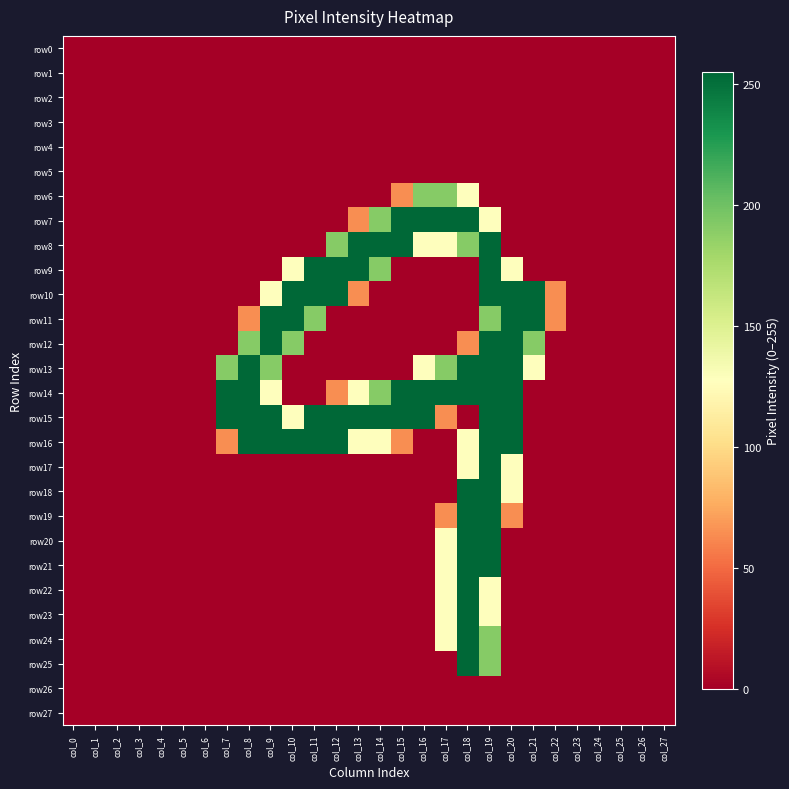

Reading left to right, list all the values displayed in this chart.

row0: col_0=0	col_1=0	col_2=0	col_3=0	col_4=0	col_5=0	col_6=0	col_7=0	col_8=0	col_9=0	col_10=0	col_11=0	col_12=0	col_13=0	col_14=0	col_15=0	col_16=0	col_17=0	col_18=0	col_19=0	col_20=0	col_21=0	col_22=0	col_23=0	col_24=0	col_25=0	col_26=0	col_27=0
row1: col_0=0	col_1=0	col_2=0	col_3=0	col_4=0	col_5=0	col_6=0	col_7=0	col_8=0	col_9=0	col_10=0	col_11=0	col_12=0	col_13=0	col_14=0	col_15=0	col_16=0	col_17=0	col_18=0	col_19=0	col_20=0	col_21=0	col_22=0	col_23=0	col_24=0	col_25=0	col_26=0	col_27=0
row2: col_0=0	col_1=0	col_2=0	col_3=0	col_4=0	col_5=0	col_6=0	col_7=0	col_8=0	col_9=0	col_10=0	col_11=0	col_12=0	col_13=0	col_14=0	col_15=0	col_16=0	col_17=0	col_18=0	col_19=0	col_20=0	col_21=0	col_22=0	col_23=0	col_24=0	col_25=0	col_26=0	col_27=0
row3: col_0=0	col_1=0	col_2=0	col_3=0	col_4=0	col_5=0	col_6=0	col_7=0	col_8=0	col_9=0	col_10=0	col_11=0	col_12=0	col_13=0	col_14=0	col_15=0	col_16=0	col_17=0	col_18=0	col_19=0	col_20=0	col_21=0	col_22=0	col_23=0	col_24=0	col_25=0	col_26=0	col_27=0
row4: col_0=0	col_1=0	col_2=0	col_3=0	col_4=0	col_5=0	col_6=0	col_7=0	col_8=0	col_9=0	col_10=0	col_11=0	col_12=0	col_13=0	col_14=0	col_15=0	col_16=0	col_17=0	col_18=0	col_19=0	col_20=0	col_21=0	col_22=0	col_23=0	col_24=0	col_25=0	col_26=0	col_27=0
row5: col_0=0	col_1=0	col_2=0	col_3=0	col_4=0	col_5=0	col_6=0	col_7=0	col_8=0	col_9=0	col_10=0	col_11=0	col_12=0	col_13=0	col_14=0	col_15=0	col_16=0	col_17=0	col_18=0	col_19=0	col_20=0	col_21=0	col_22=0	col_23=0	col_24=0	col_25=0	col_26=0	col_27=0
row6: col_0=0	col_1=0	col_2=0	col_3=0	col_4=0	col_5=0	col_6=0	col_7=0	col_8=0	col_9=0	col_10=0	col_11=0	col_12=0	col_13=0	col_14=0	col_15=64	col_16=191	col_17=191	col_18=128	col_19=0	col_20=0	col_21=0	col_22=0	col_23=0	col_24=0	col_25=0	col_26=0	col_27=0
row7: col_0=0	col_1=0	col_2=0	col_3=0	col_4=0	col_5=0	col_6=0	col_7=0	col_8=0	col_9=0	col_10=0	col_11=0	col_12=0	col_13=64	col_14=191	col_15=255	col_16=255	col_17=255	col_18=255	col_19=128	col_20=0	col_21=0	col_22=0	col_23=0	col_24=0	col_25=0	col_26=0	col_27=0
row8: col_0=0	col_1=0	col_2=0	col_3=0	col_4=0	col_5=0	col_6=0	col_7=0	col_8=0	col_9=0	col_10=0	col_11=0	col_12=191	col_13=255	col_14=255	col_15=255	col_16=128	col_17=128	col_18=191	col_19=255	col_20=0	col_21=0	col_22=0	col_23=0	col_24=0	col_25=0	col_26=0	col_27=0
row9: col_0=0	col_1=0	col_2=0	col_3=0	col_4=0	col_5=0	col_6=0	col_7=0	col_8=0	col_9=0	col_10=128	col_11=255	col_12=255	col_13=255	col_14=191	col_15=0	col_16=0	col_17=0	col_18=0	col_19=255	col_20=128	col_21=0	col_22=0	col_23=0	col_24=0	col_25=0	col_26=0	col_27=0
row10: col_0=0	col_1=0	col_2=0	col_3=0	col_4=0	col_5=0	col_6=0	col_7=0	col_8=0	col_9=128	col_10=255	col_11=255	col_12=255	col_13=64	col_14=0	col_15=0	col_16=0	col_17=0	col_18=0	col_19=255	col_20=255	col_21=255	col_22=64	col_23=0	col_24=0	col_25=0	col_26=0	col_27=0
row11: col_0=0	col_1=0	col_2=0	col_3=0	col_4=0	col_5=0	col_6=0	col_7=0	col_8=64	col_9=255	col_10=255	col_11=191	col_12=0	col_13=0	col_14=0	col_15=0	col_16=0	col_17=0	col_18=0	col_19=191	col_20=255	col_21=255	col_22=64	col_23=0	col_24=0	col_25=0	col_26=0	col_27=0
row12: col_0=0	col_1=0	col_2=0	col_3=0	col_4=0	col_5=0	col_6=0	col_7=0	col_8=191	col_9=255	col_10=191	col_11=0	col_12=0	col_13=0	col_14=0	col_15=0	col_16=0	col_17=0	col_18=64	col_19=255	col_20=255	col_21=191	col_22=0	col_23=0	col_24=0	col_25=0	col_26=0	col_27=0
row13: col_0=0	col_1=0	col_2=0	col_3=0	col_4=0	col_5=0	col_6=0	col_7=191	col_8=255	col_9=191	col_10=0	col_11=0	col_12=0	col_13=0	col_14=0	col_15=0	col_16=128	col_17=191	col_18=255	col_19=255	col_20=255	col_21=128	col_22=0	col_23=0	col_24=0	col_25=0	col_26=0	col_27=0
row14: col_0=0	col_1=0	col_2=0	col_3=0	col_4=0	col_5=0	col_6=0	col_7=255	col_8=255	col_9=128	col_10=0	col_11=0	col_12=64	col_13=128	col_14=191	col_15=255	col_16=255	col_17=255	col_18=255	col_19=255	col_20=255	col_21=0	col_22=0	col_23=0	col_24=0	col_25=0	col_26=0	col_27=0
row15: col_0=0	col_1=0	col_2=0	col_3=0	col_4=0	col_5=0	col_6=0	col_7=255	col_8=255	col_9=255	col_10=128	col_11=255	col_12=255	col_13=255	col_14=255	col_15=255	col_16=255	col_17=64	col_18=0	col_19=255	col_20=255	col_21=0	col_22=0	col_23=0	col_24=0	col_25=0	col_26=0	col_27=0
row16: col_0=0	col_1=0	col_2=0	col_3=0	col_4=0	col_5=0	col_6=0	col_7=64	col_8=255	col_9=255	col_10=255	col_11=255	col_12=255	col_13=128	col_14=128	col_15=64	col_16=0	col_17=0	col_18=128	col_19=255	col_20=255	col_21=0	col_22=0	col_23=0	col_24=0	col_25=0	col_26=0	col_27=0
row17: col_0=0	col_1=0	col_2=0	col_3=0	col_4=0	col_5=0	col_6=0	col_7=0	col_8=0	col_9=0	col_10=0	col_11=0	col_12=0	col_13=0	col_14=0	col_15=0	col_16=0	col_17=0	col_18=128	col_19=255	col_20=128	col_21=0	col_22=0	col_23=0	col_24=0	col_25=0	col_26=0	col_27=0
row18: col_0=0	col_1=0	col_2=0	col_3=0	col_4=0	col_5=0	col_6=0	col_7=0	col_8=0	col_9=0	col_10=0	col_11=0	col_12=0	col_13=0	col_14=0	col_15=0	col_16=0	col_17=0	col_18=255	col_19=255	col_20=128	col_21=0	col_22=0	col_23=0	col_24=0	col_25=0	col_26=0	col_27=0
row19: col_0=0	col_1=0	col_2=0	col_3=0	col_4=0	col_5=0	col_6=0	col_7=0	col_8=0	col_9=0	col_10=0	col_11=0	col_12=0	col_13=0	col_14=0	col_15=0	col_16=0	col_17=64	col_18=255	col_19=255	col_20=64	col_21=0	col_22=0	col_23=0	col_24=0	col_25=0	col_26=0	col_27=0
row20: col_0=0	col_1=0	col_2=0	col_3=0	col_4=0	col_5=0	col_6=0	col_7=0	col_8=0	col_9=0	col_10=0	col_11=0	col_12=0	col_13=0	col_14=0	col_15=0	col_16=0	col_17=128	col_18=255	col_19=255	col_20=0	col_21=0	col_22=0	col_23=0	col_24=0	col_25=0	col_26=0	col_27=0
row21: col_0=0	col_1=0	col_2=0	col_3=0	col_4=0	col_5=0	col_6=0	col_7=0	col_8=0	col_9=0	col_10=0	col_11=0	col_12=0	col_13=0	col_14=0	col_15=0	col_16=0	col_17=128	col_18=255	col_19=255	col_20=0	col_21=0	col_22=0	col_23=0	col_24=0	col_25=0	col_26=0	col_27=0
row22: col_0=0	col_1=0	col_2=0	col_3=0	col_4=0	col_5=0	col_6=0	col_7=0	col_8=0	col_9=0	col_10=0	col_11=0	col_12=0	col_13=0	col_14=0	col_15=0	col_16=0	col_17=128	col_18=255	col_19=128	col_20=0	col_21=0	col_22=0	col_23=0	col_24=0	col_25=0	col_26=0	col_27=0
row23: col_0=0	col_1=0	col_2=0	col_3=0	col_4=0	col_5=0	col_6=0	col_7=0	col_8=0	col_9=0	col_10=0	col_11=0	col_12=0	col_13=0	col_14=0	col_15=0	col_16=0	col_17=128	col_18=255	col_19=128	col_20=0	col_21=0	col_22=0	col_23=0	col_24=0	col_25=0	col_26=0	col_27=0
row24: col_0=0	col_1=0	col_2=0	col_3=0	col_4=0	col_5=0	col_6=0	col_7=0	col_8=0	col_9=0	col_10=0	col_11=0	col_12=0	col_13=0	col_14=0	col_15=0	col_16=0	col_17=128	col_18=255	col_19=191	col_20=0	col_21=0	col_22=0	col_23=0	col_24=0	col_25=0	col_26=0	col_27=0
row25: col_0=0	col_1=0	col_2=0	col_3=0	col_4=0	col_5=0	col_6=0	col_7=0	col_8=0	col_9=0	col_10=0	col_11=0	col_12=0	col_13=0	col_14=0	col_15=0	col_16=0	col_17=0	col_18=255	col_19=191	col_20=0	col_21=0	col_22=0	col_23=0	col_24=0	col_25=0	col_26=0	col_27=0
row26: col_0=0	col_1=0	col_2=0	col_3=0	col_4=0	col_5=0	col_6=0	col_7=0	col_8=0	col_9=0	col_10=0	col_11=0	col_12=0	col_13=0	col_14=0	col_15=0	col_16=0	col_17=0	col_18=0	col_19=0	col_20=0	col_21=0	col_22=0	col_23=0	col_24=0	col_25=0	col_26=0	col_27=0
row27: col_0=0	col_1=0	col_2=0	col_3=0	col_4=0	col_5=0	col_6=0	col_7=0	col_8=0	col_9=0	col_10=0	col_11=0	col_12=0	col_13=0	col_14=0	col_15=0	col_16=0	col_17=0	col_18=0	col_19=0	col_20=0	col_21=0	col_22=0	col_23=0	col_24=0	col_25=0	col_26=0	col_27=0